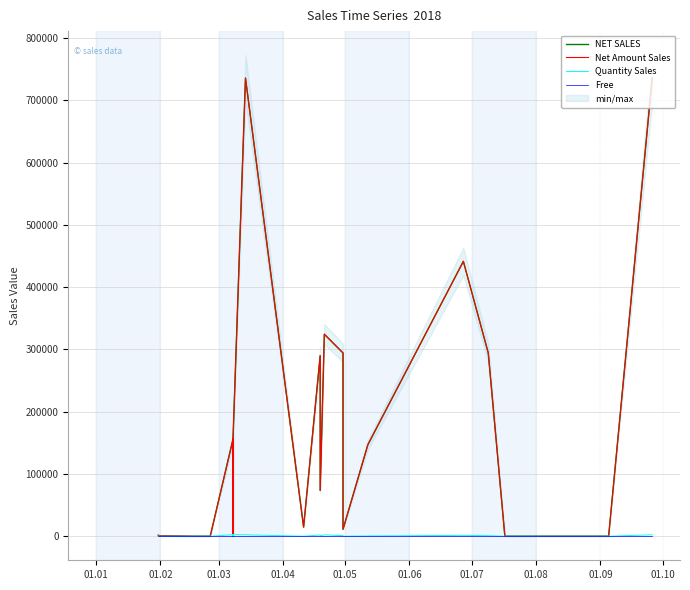

What is the difference between the maximum and minimum values in the NET SALES series?

736000.0